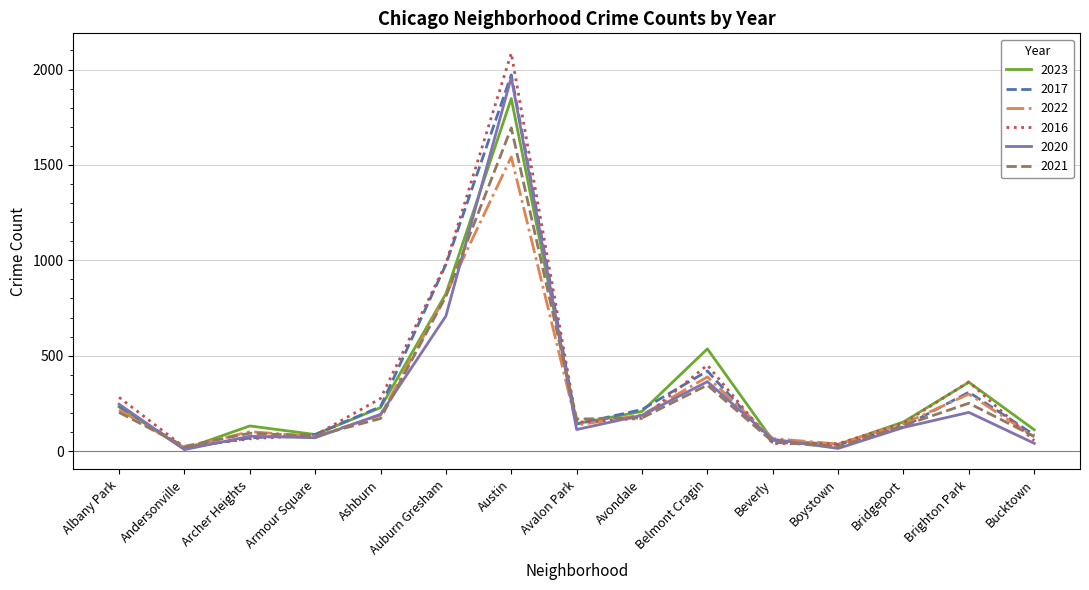

What are all the series names shown in the legend?

2023, 2017, 2022, 2016, 2020, 2021